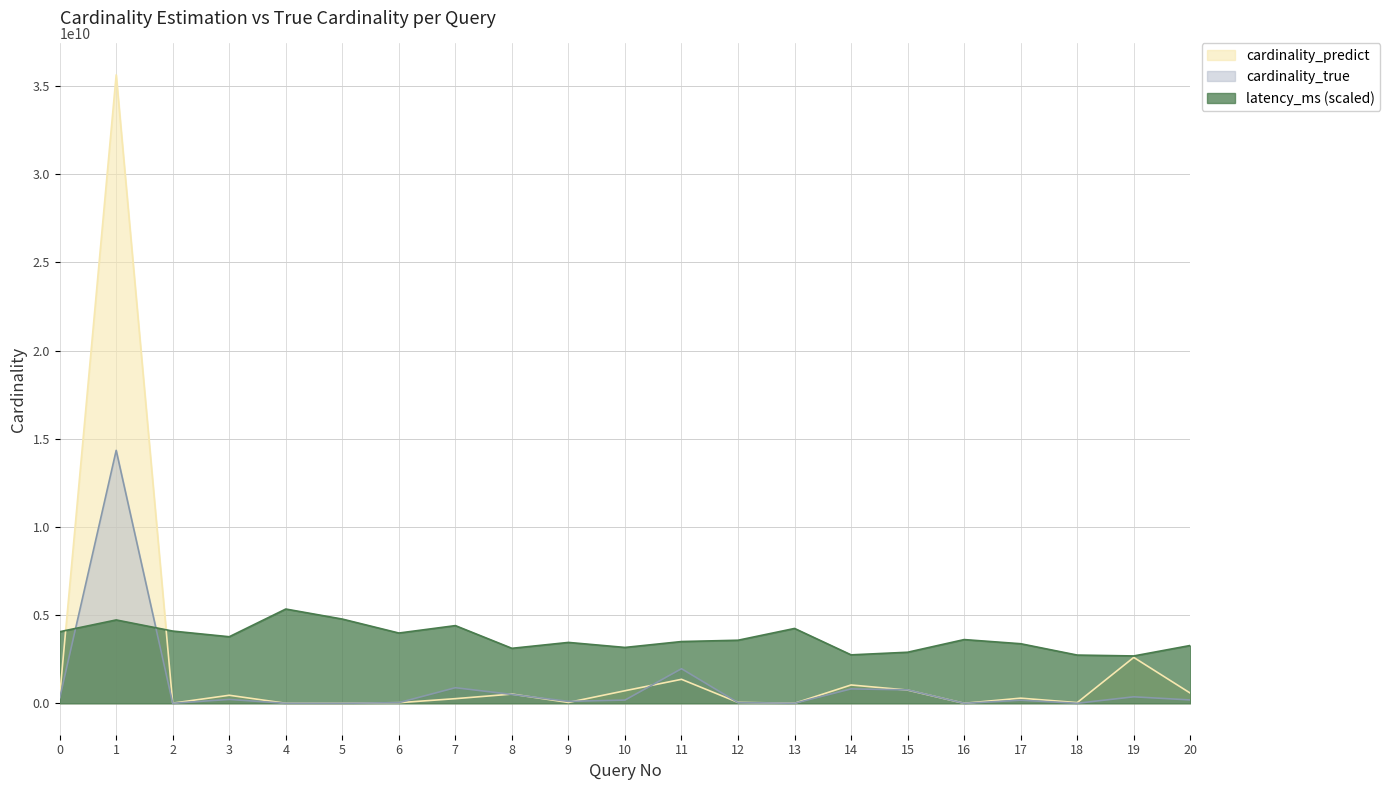

Where is cardinality_true nearest to the value 7172867981?

11